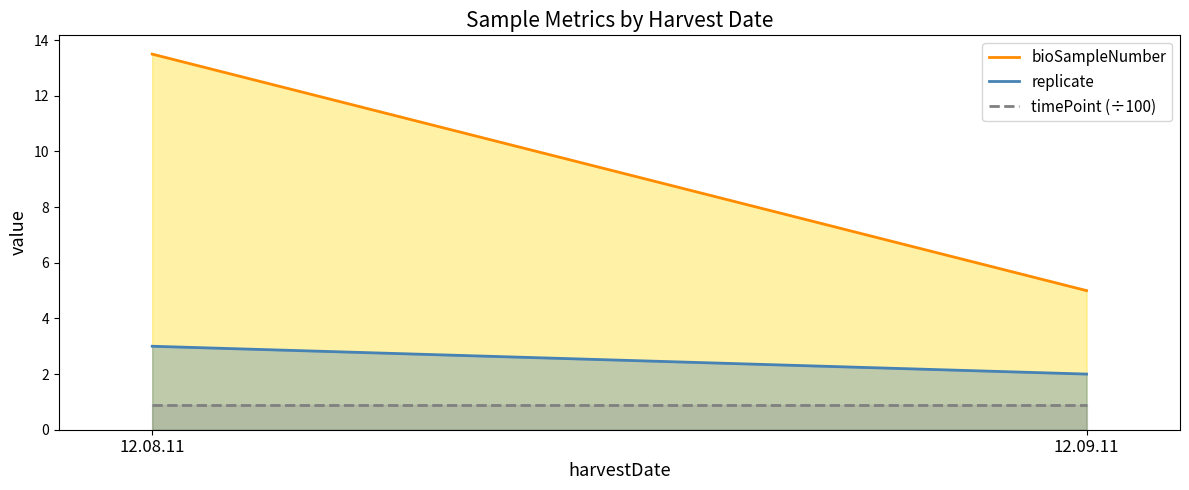

What is the label of the 2nd point from the left?

12.09.11